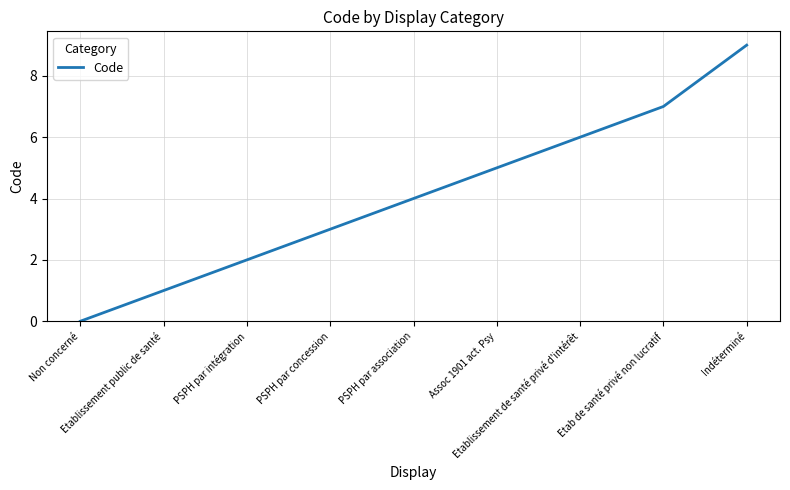

What is the greatest value displayed?

9